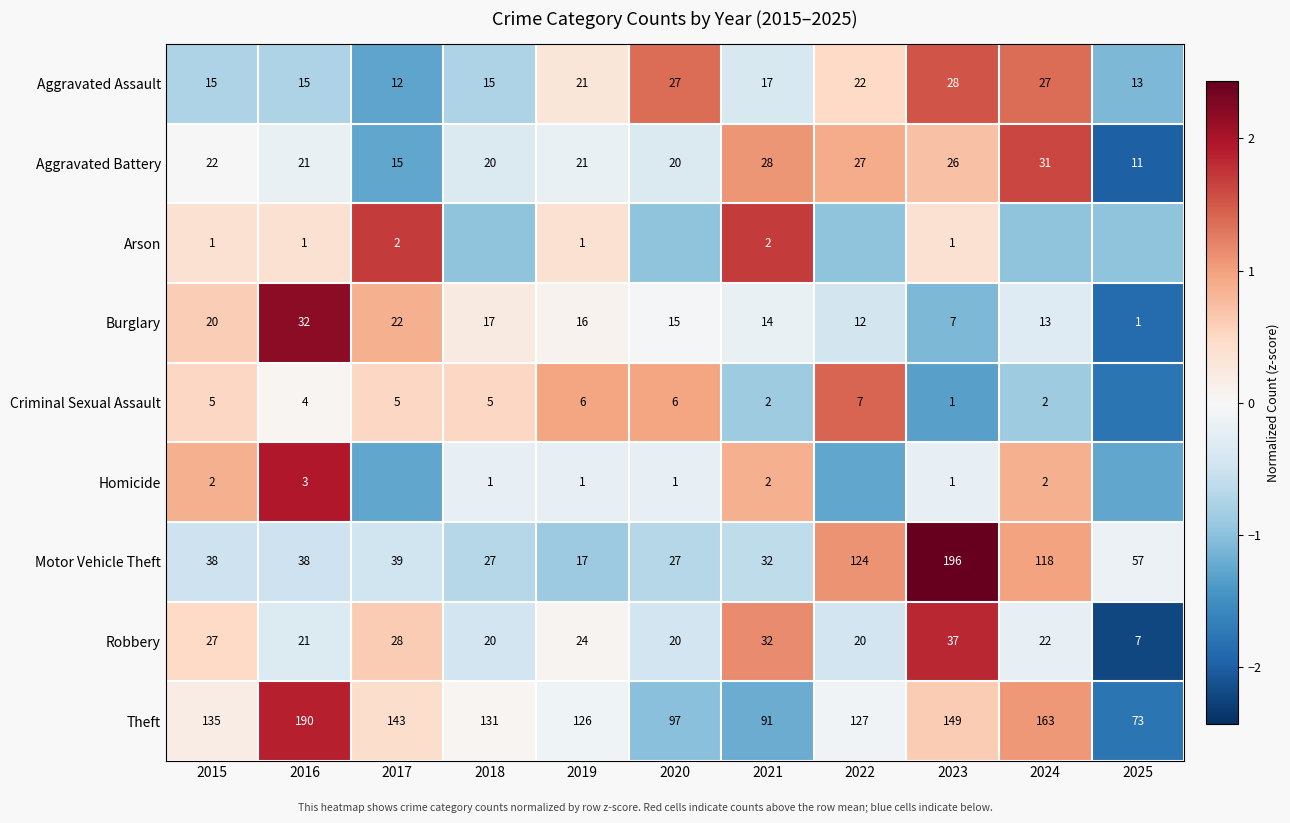

Is the value of Robbery at 2018 greater than the value of Arson at 2016?

Yes